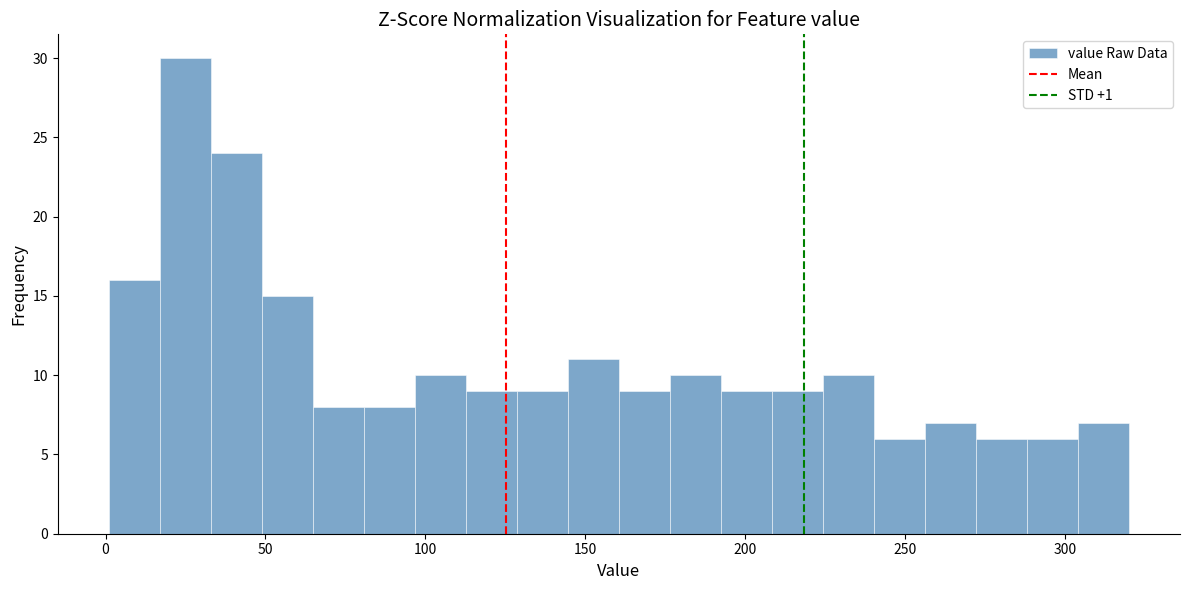

Read against the x-axis, roughly where is the centre of the tallest bar?

25